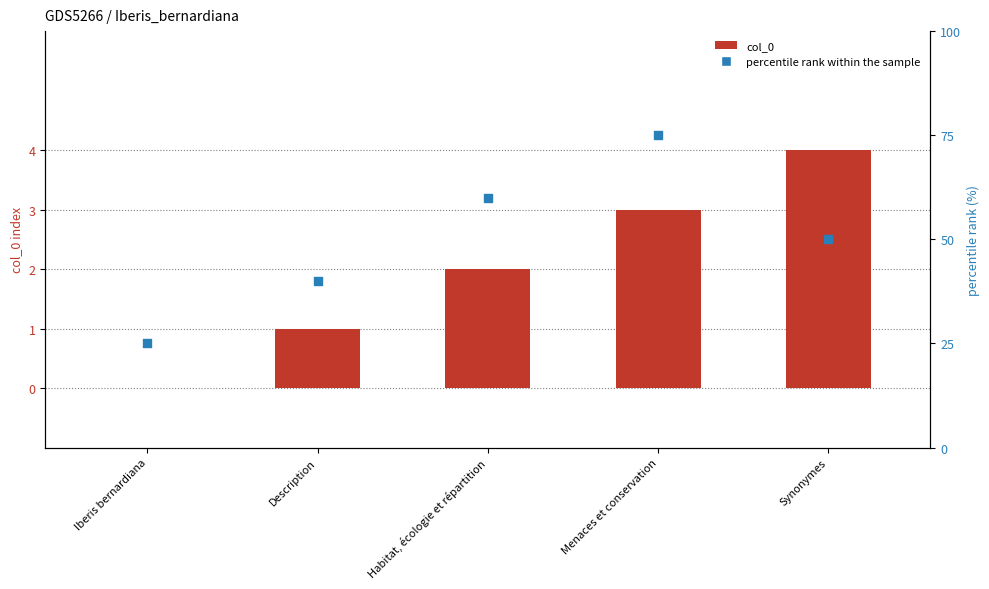

Which series has the widest spread of Y values?

percentile rank within the sample